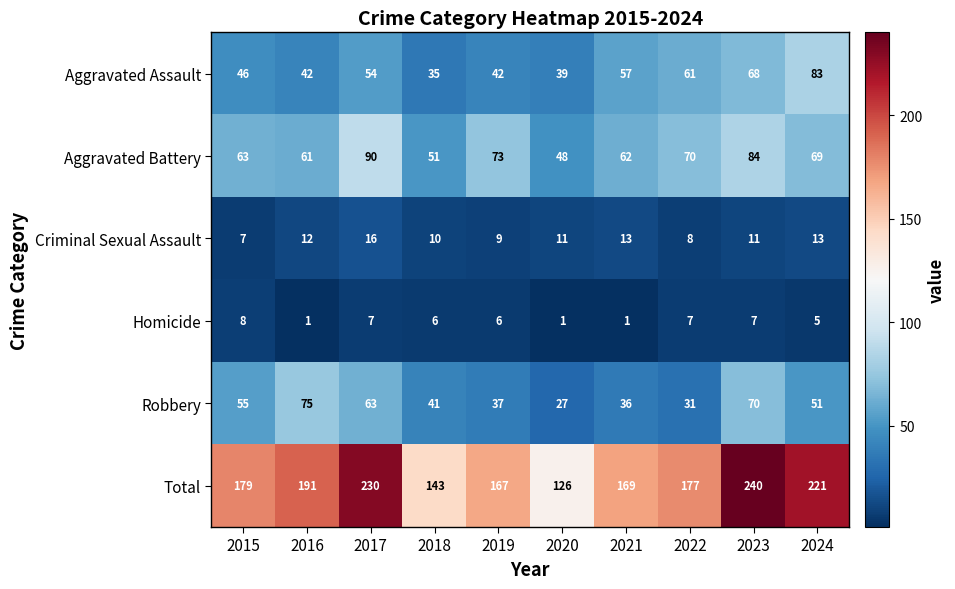

What is the greatest value displayed?

240